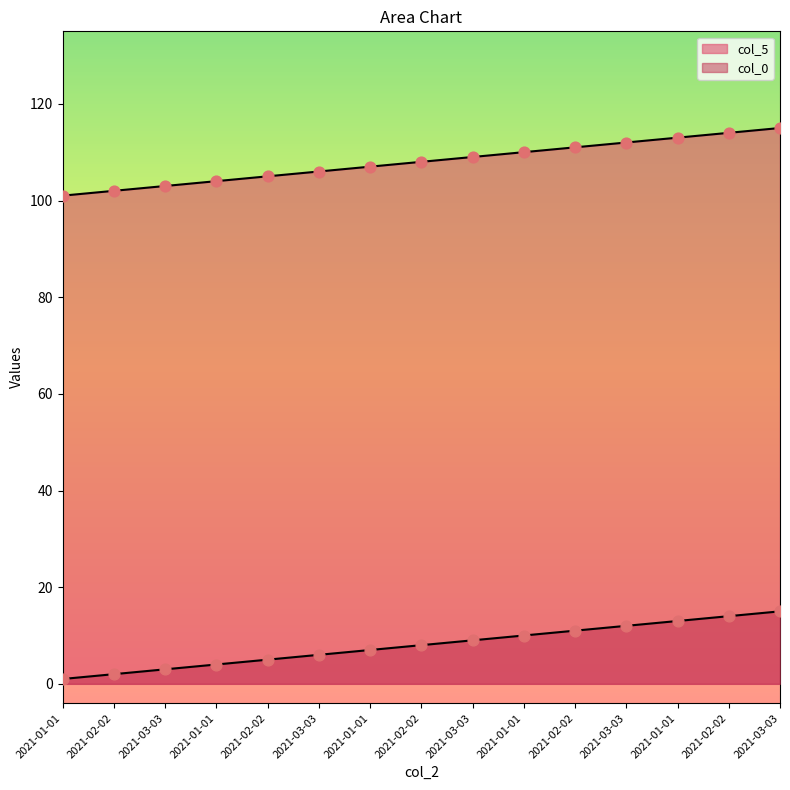

At how many categories does at least one series exceed 88?

15